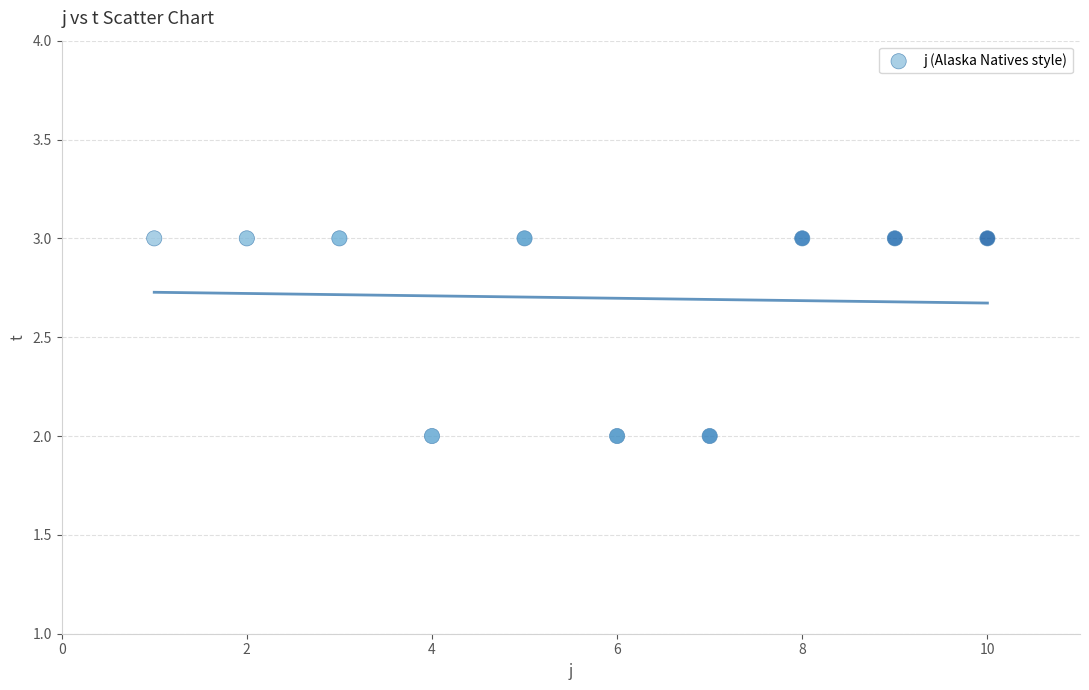

What is the average Y value?

3